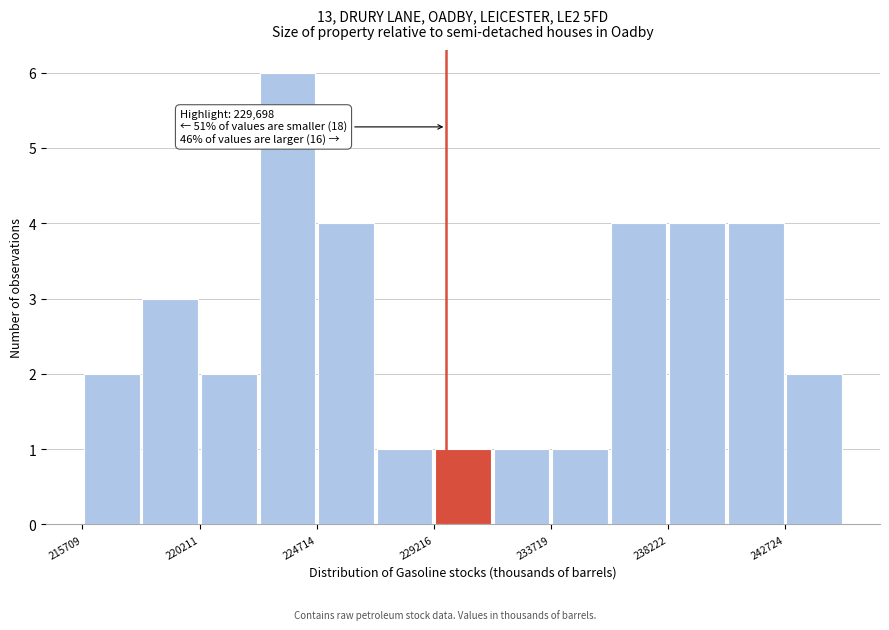

Which range on the x-axis has the tallest bar?

222500 to 224500